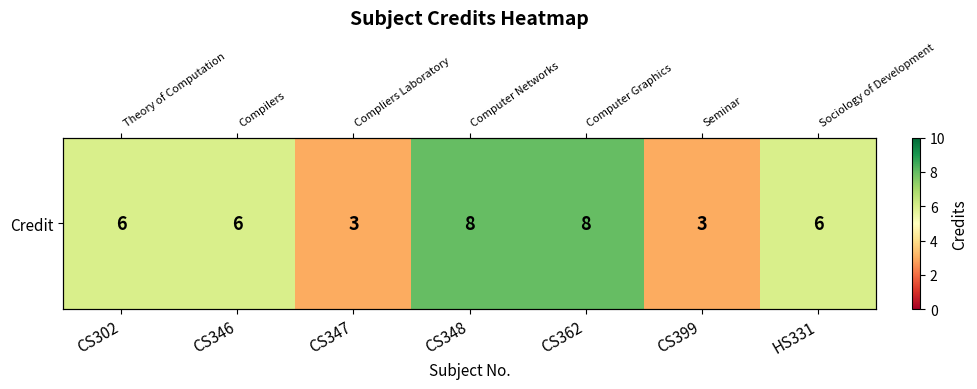

Which has a higher value, CS302 or CS362?

CS362